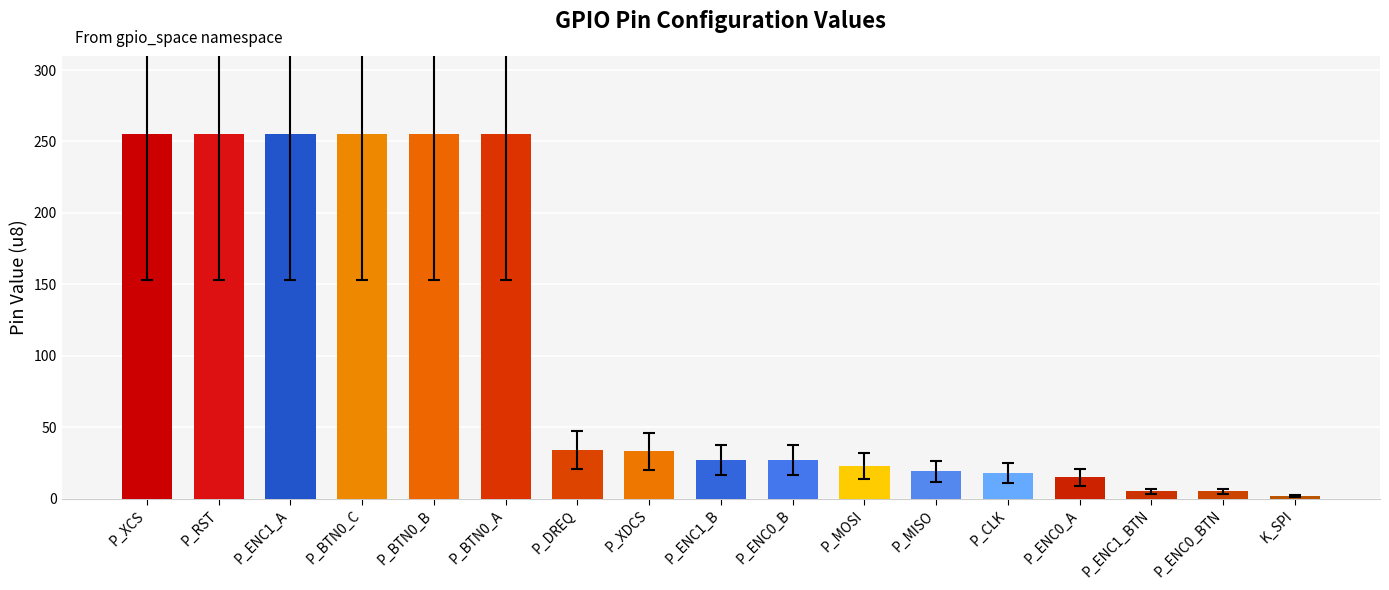

What is the difference between the second highest and second lowest values?

250